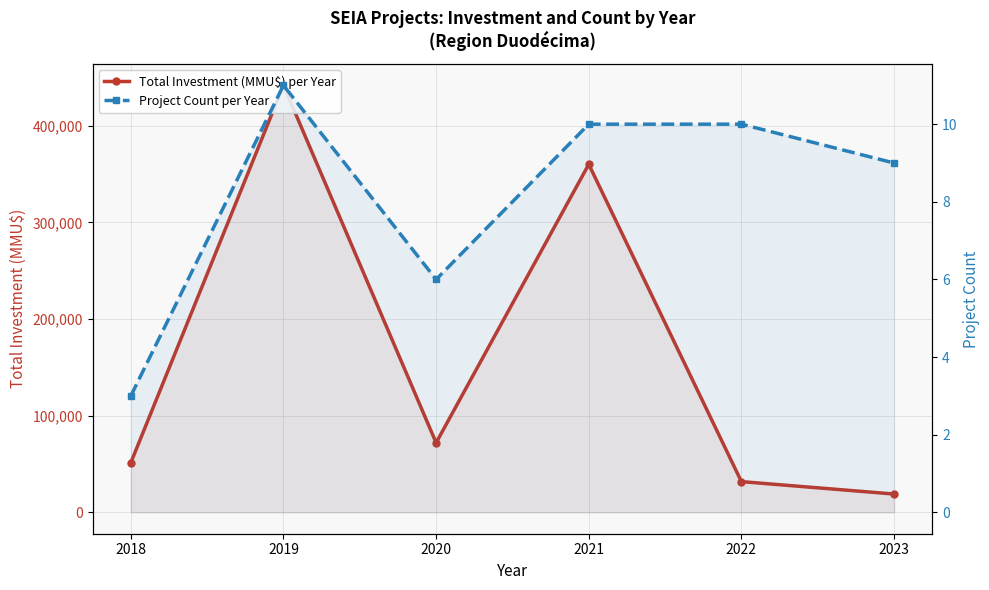

What is the maximum value for Total Investment (MMU$) per Year?

441840